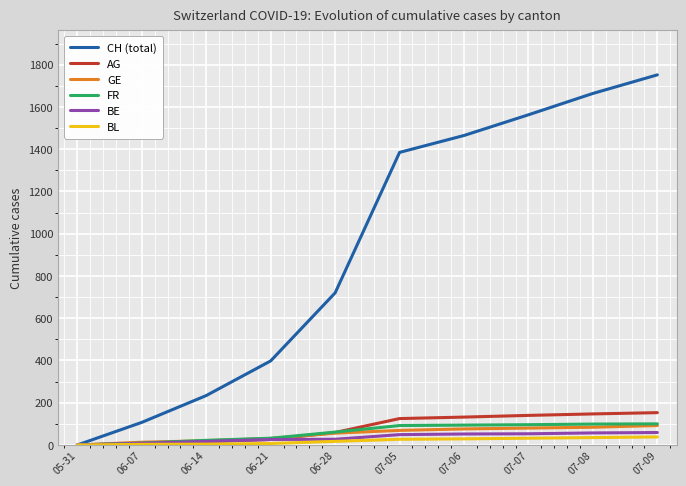

At which category is the sum across all series the highest?

07-09